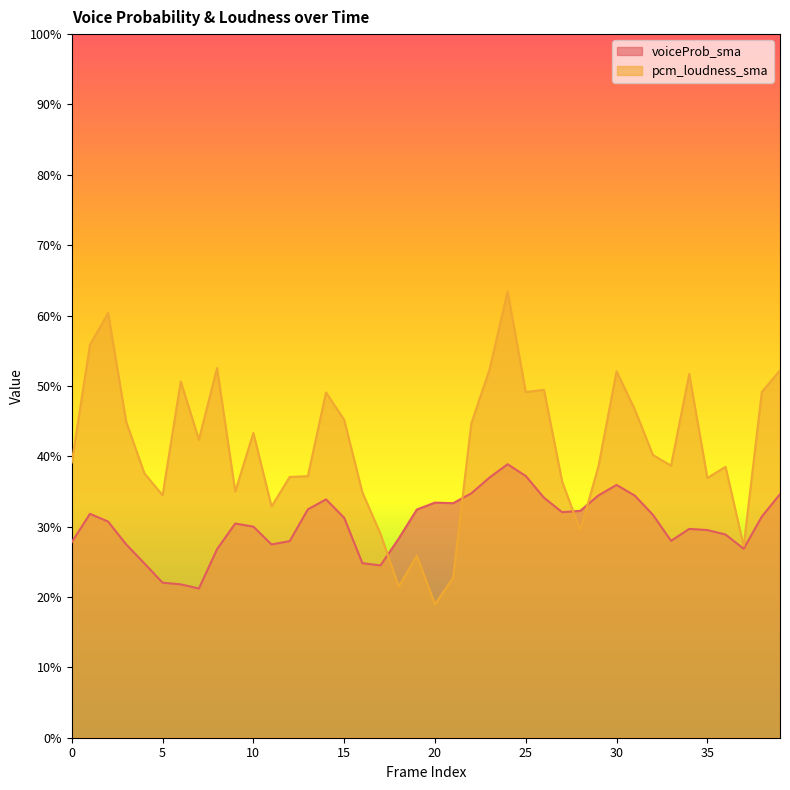

Which has a higher value, 8 or 33?

33